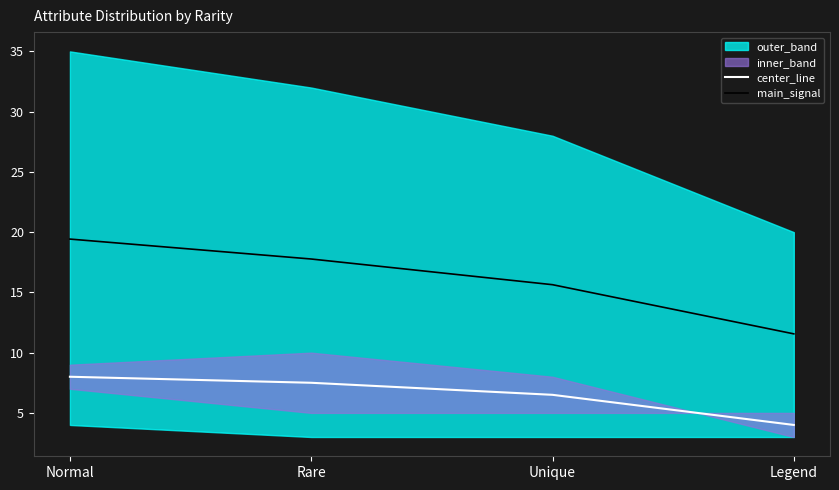

What is the difference between the highest and lowest values at Rare?

10.3